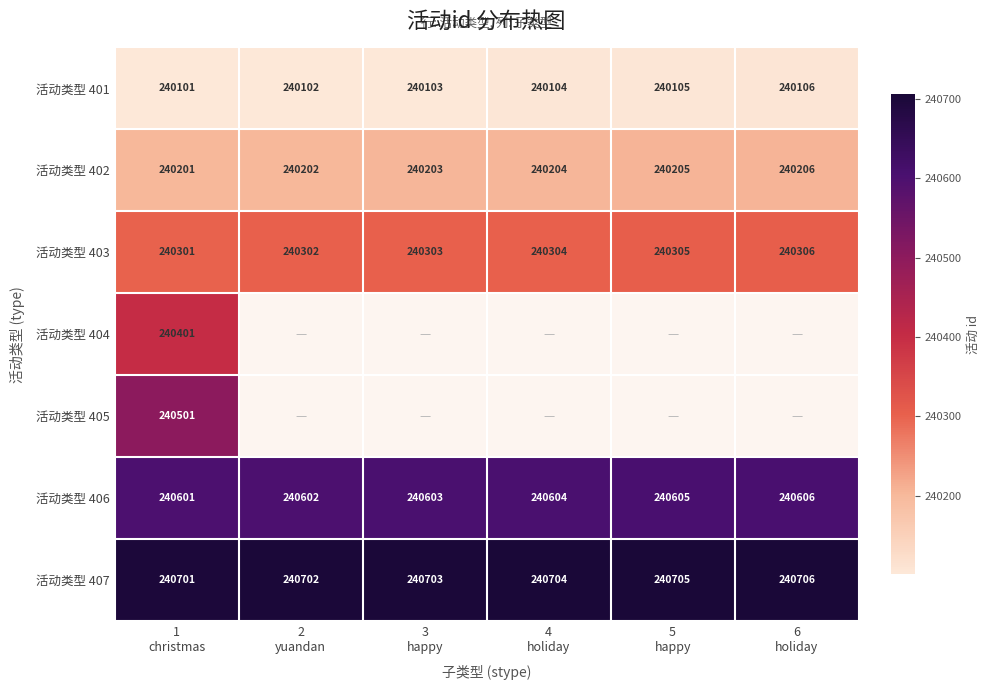

What is the sum of all 活动类型 403 values?

1441821